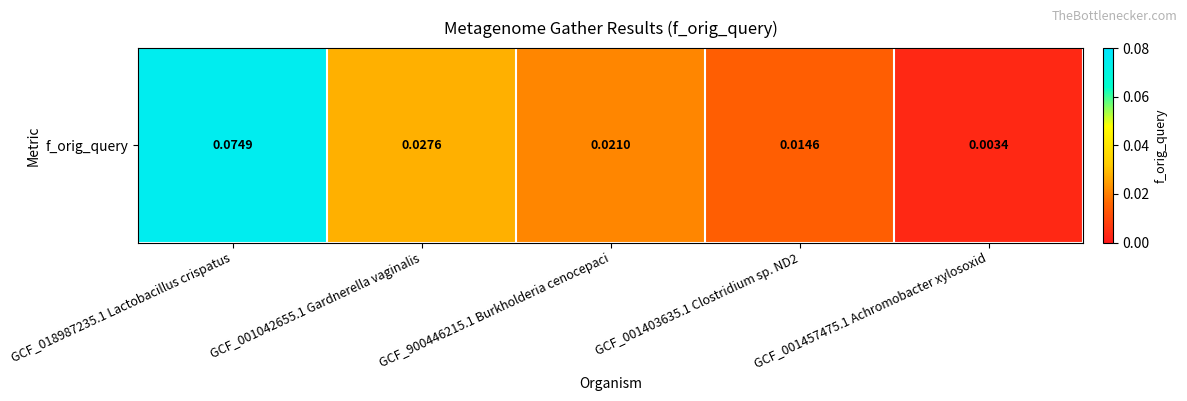

What is the sum of all values?

0.1